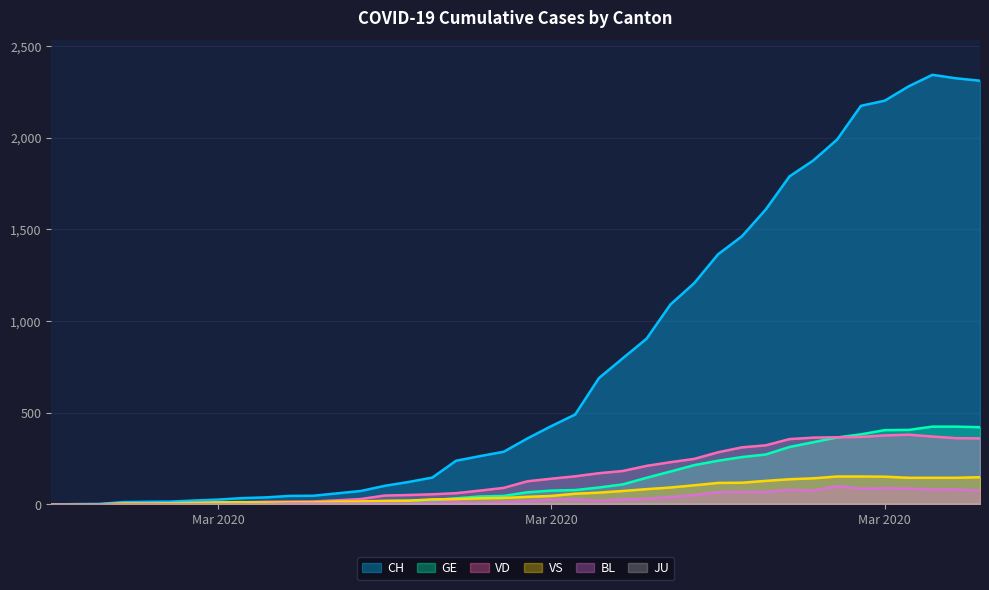

Reading left to right, list all the values displayed in this chart.

CH: 0	1	2	12	14	15	21	26	34	38	46	47	60	73	101	122	146	238	263	287	360	427	490	689	797	904	1090	1207	1364	1462	1608	1789	1876	1990	2174	2202	2280	2343	2324	2311
GE: 0	1	1	2	3	3	3	4	4	5	7	7	9	13	18	20	23	33	43	46	66	75	78	92	109	145	179	214	238	258	272	313	339	365	382	405	406	424	424	421
VD: 0	0	0	4	4	4	6	8	11	14	15	16	22	29	48	51	55	61	75	90	126	140	153	170	182	210	230	248	284	311	322	356	364	366	368	376	380	370	361	360
VS: 0	0	0	5	5	6	9	11	12	10	11	11	15	16	19	20	27	29	33	35	41	46	58	64	73	83	92	104	117	118	128	137	142	152	152	151	145	145	145	148
BL: 0	0	0	0	1	1	1	1	1	1	4	4	4	4	5	3	9	12	8	12	17	26	27	19	27	30	40	51	66	68	68	79	75	99	86	88	86	81	82	73